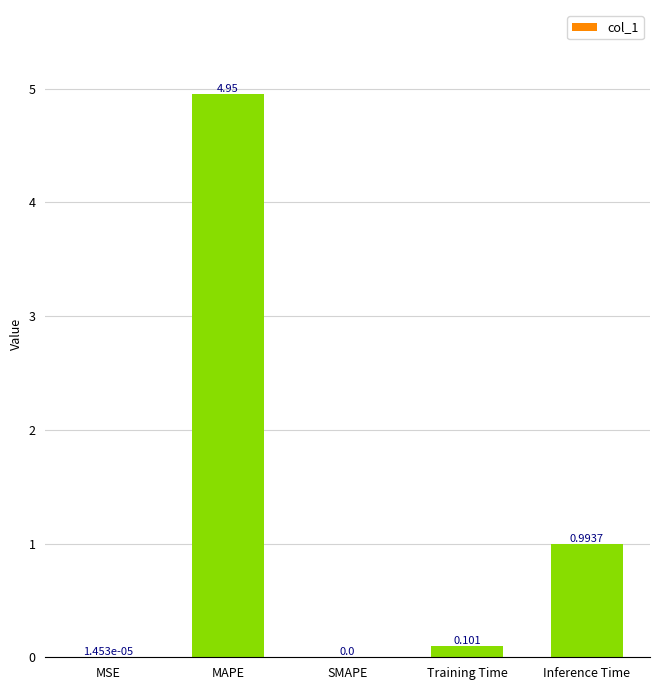

What is the sum of all values?

6.0